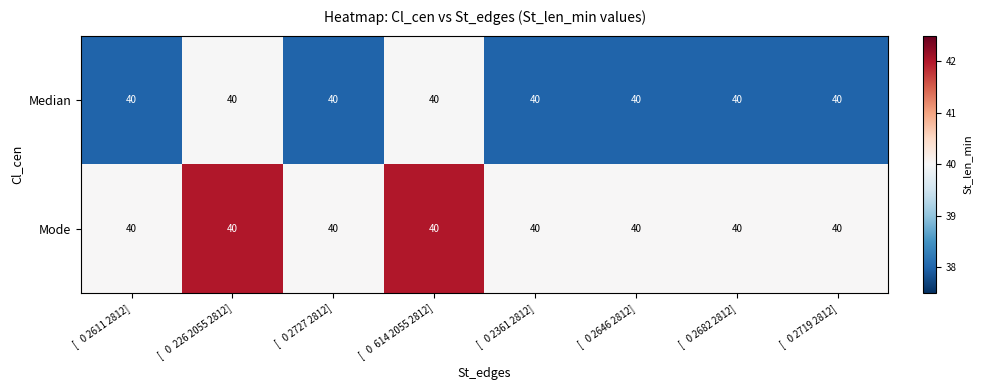

Which label corresponds to the largest value in the chart?

[   0  226 2055 2812]